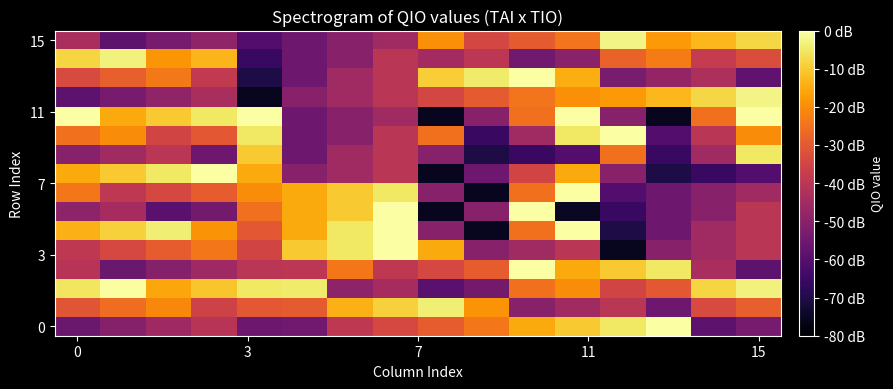

At how many categories does at least one series exceed 73?

16